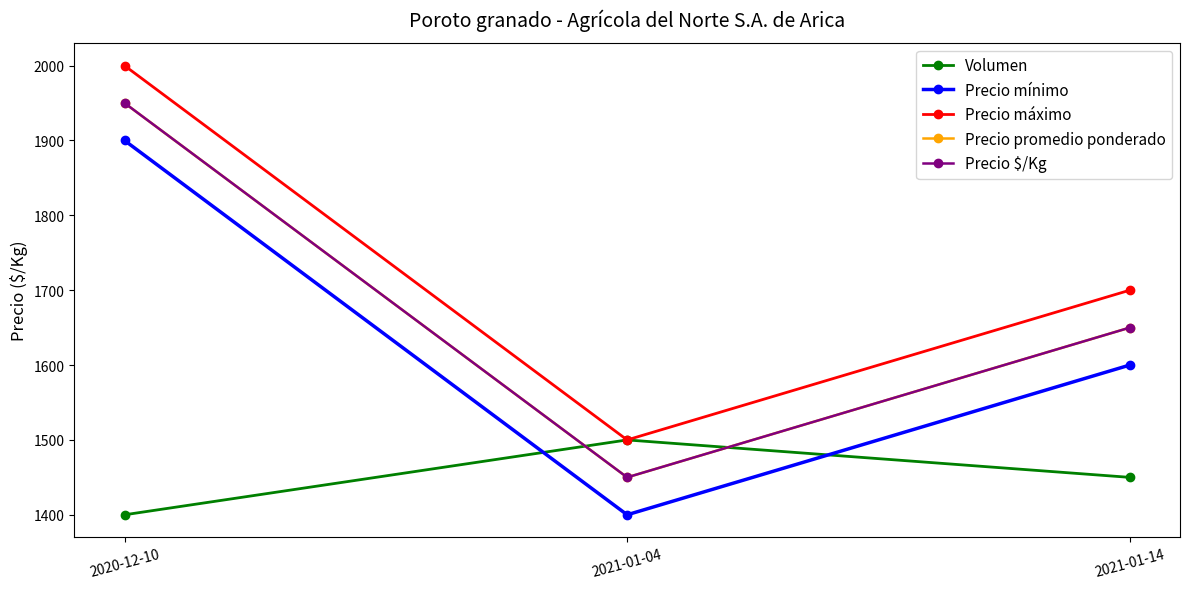

Does the chart have visible grid lines?

No